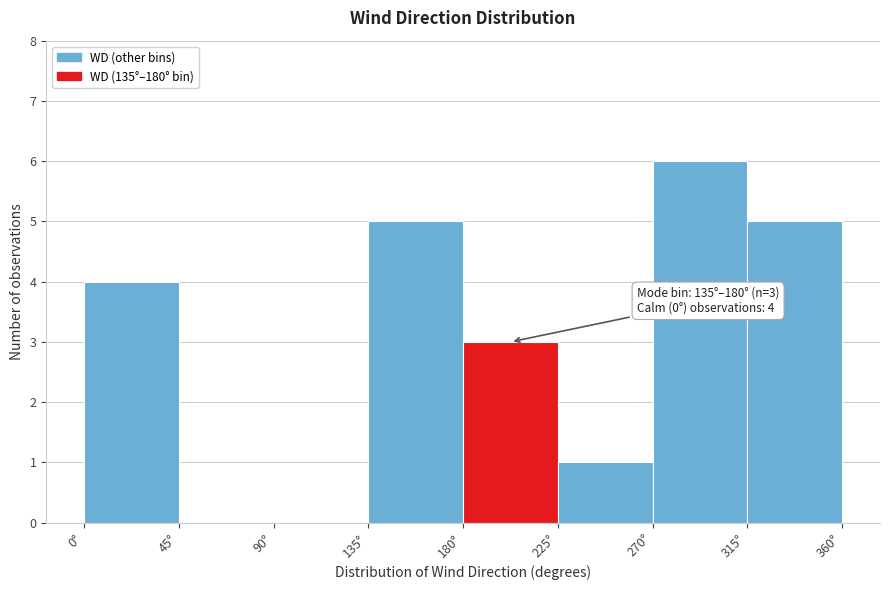

Which range on the x-axis has the tallest bar?

270 to 315